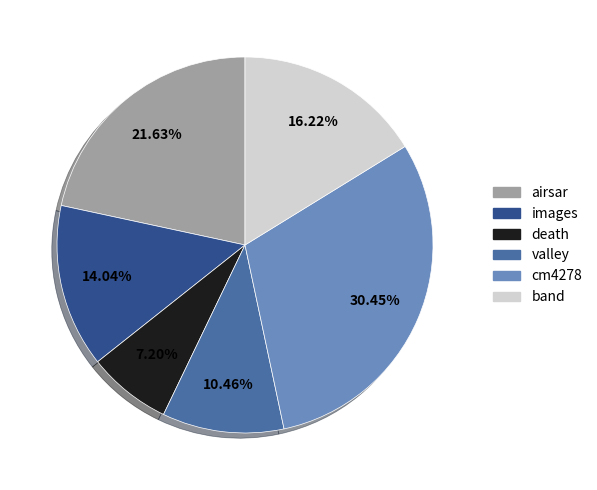

To the nearest percent, what is the difference between the band and cm4278 slice percentages?

14%